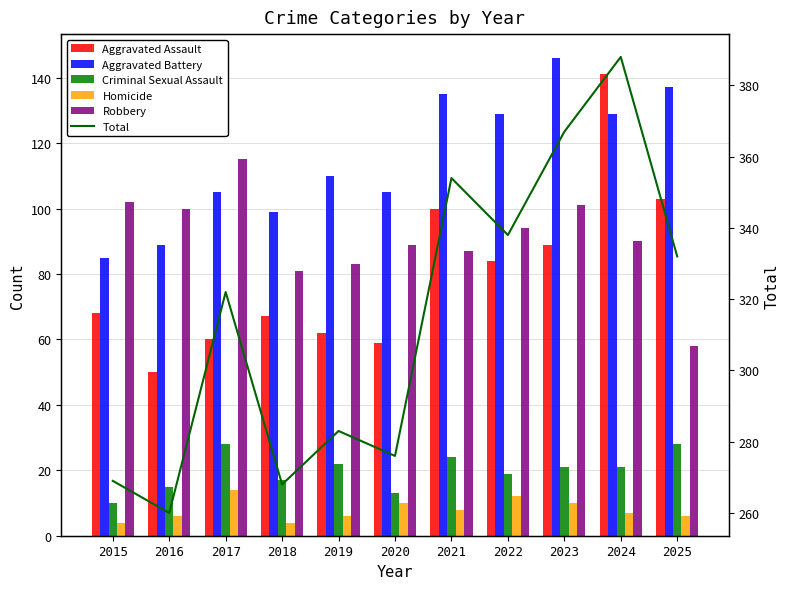

Reading left to right, list all the values displayed in this chart.

Aggravated Assault: 68	50	60	67	62	59	100	84	89	141	103
Aggravated Battery: 85	89	105	99	110	105	135	129	146	129	137
Criminal Sexual Assault: 10	15	28	17	22	13	24	19	21	21	28
Homicide: 4	6	14	4	6	10	8	12	10	7	6
Robbery: 102	100	115	81	83	89	87	94	101	90	58
Total: 269	260	322	268	283	276	354	338	367	388	332